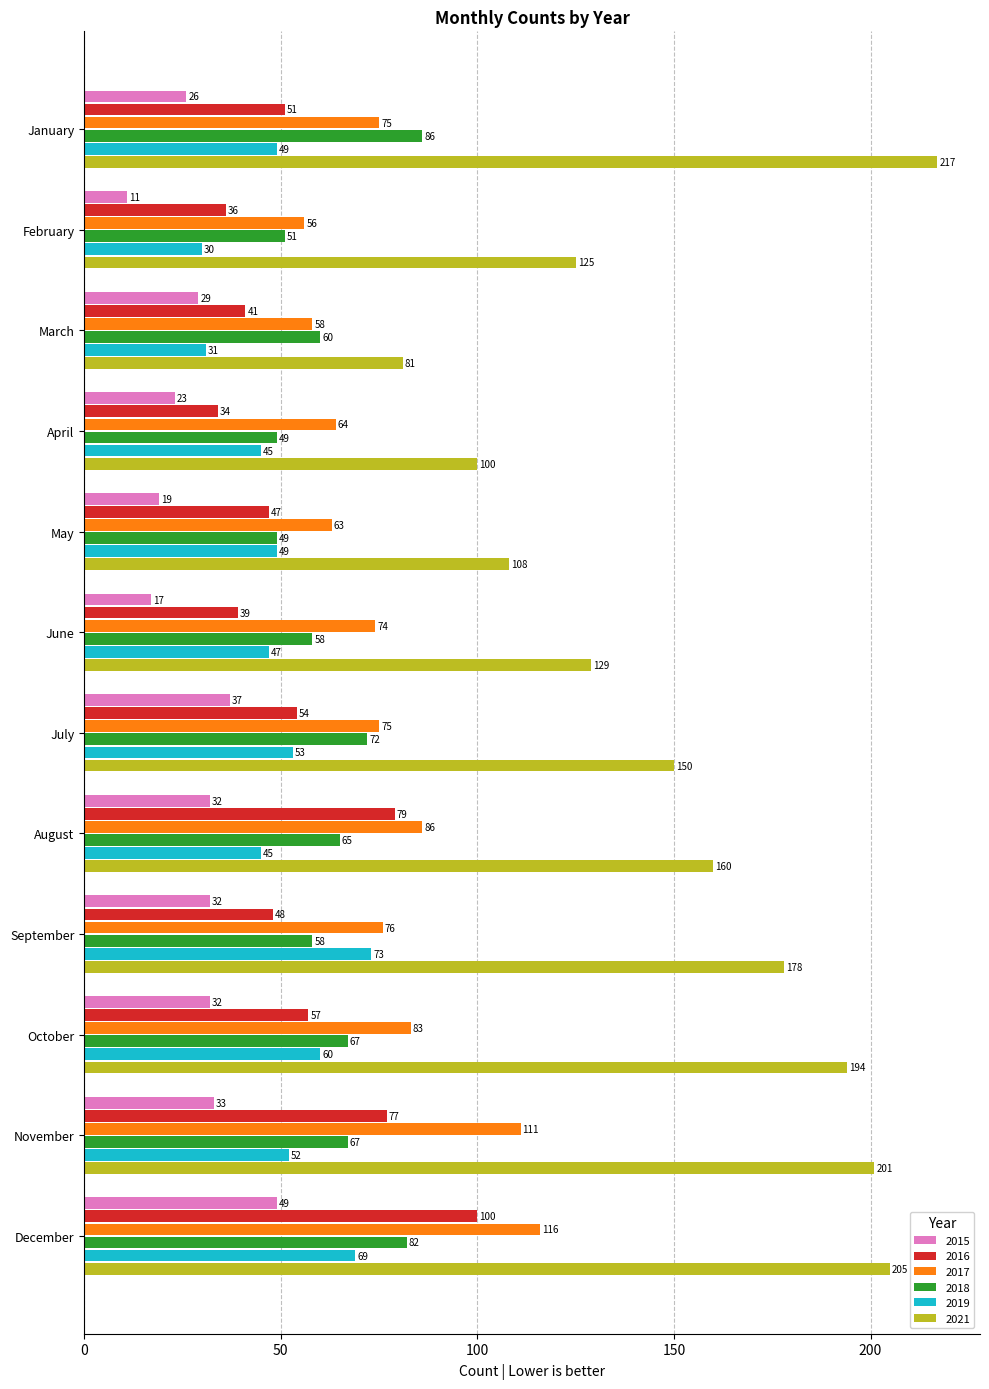

Which series has the largest total across all categories?

2021